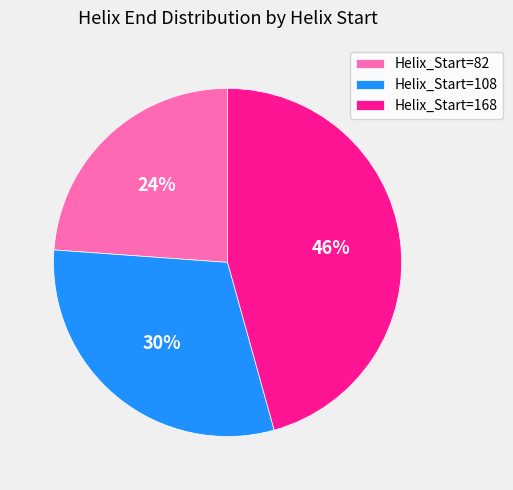

To the nearest percent, what portion does Helix_Start=168 represent?

46%